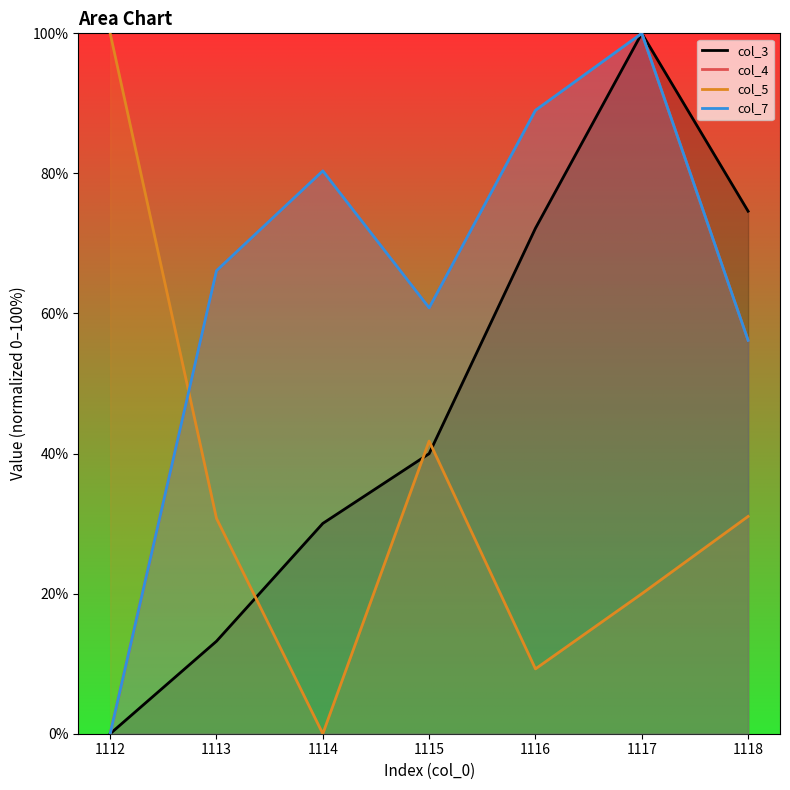

What is the greatest value displayed?

100.0